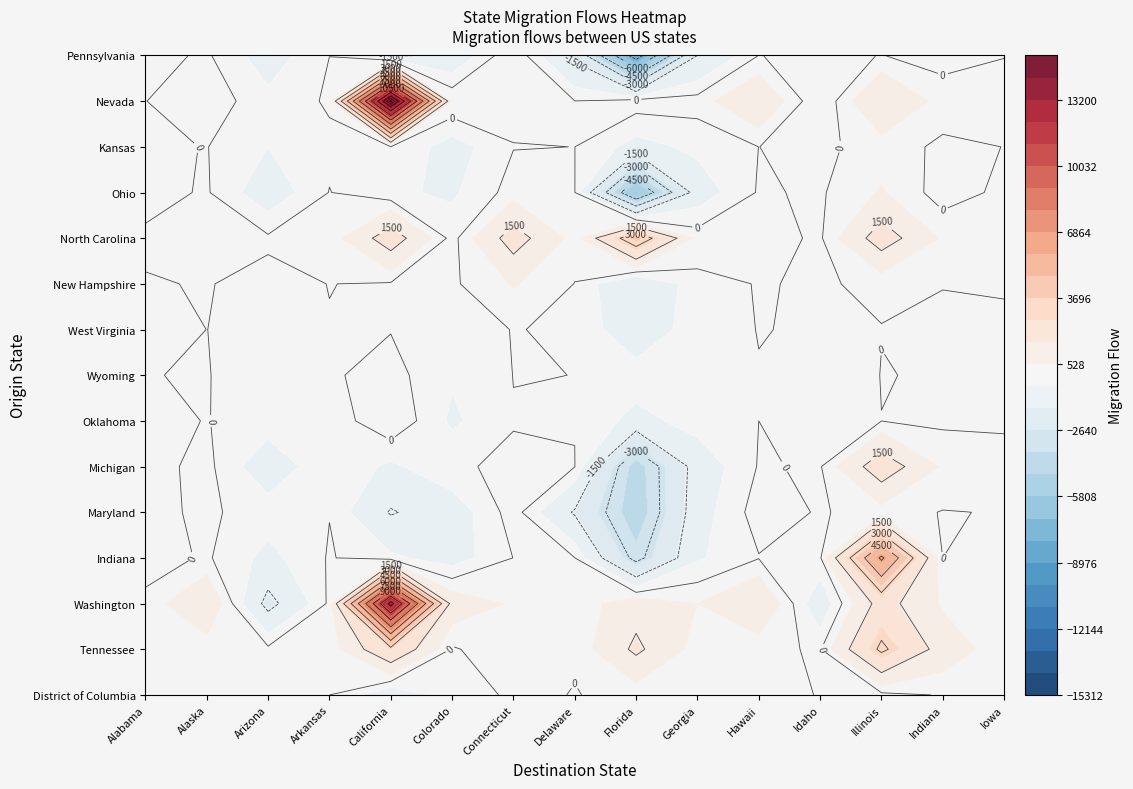

At how many categories does at least one series exceed -3315?

15